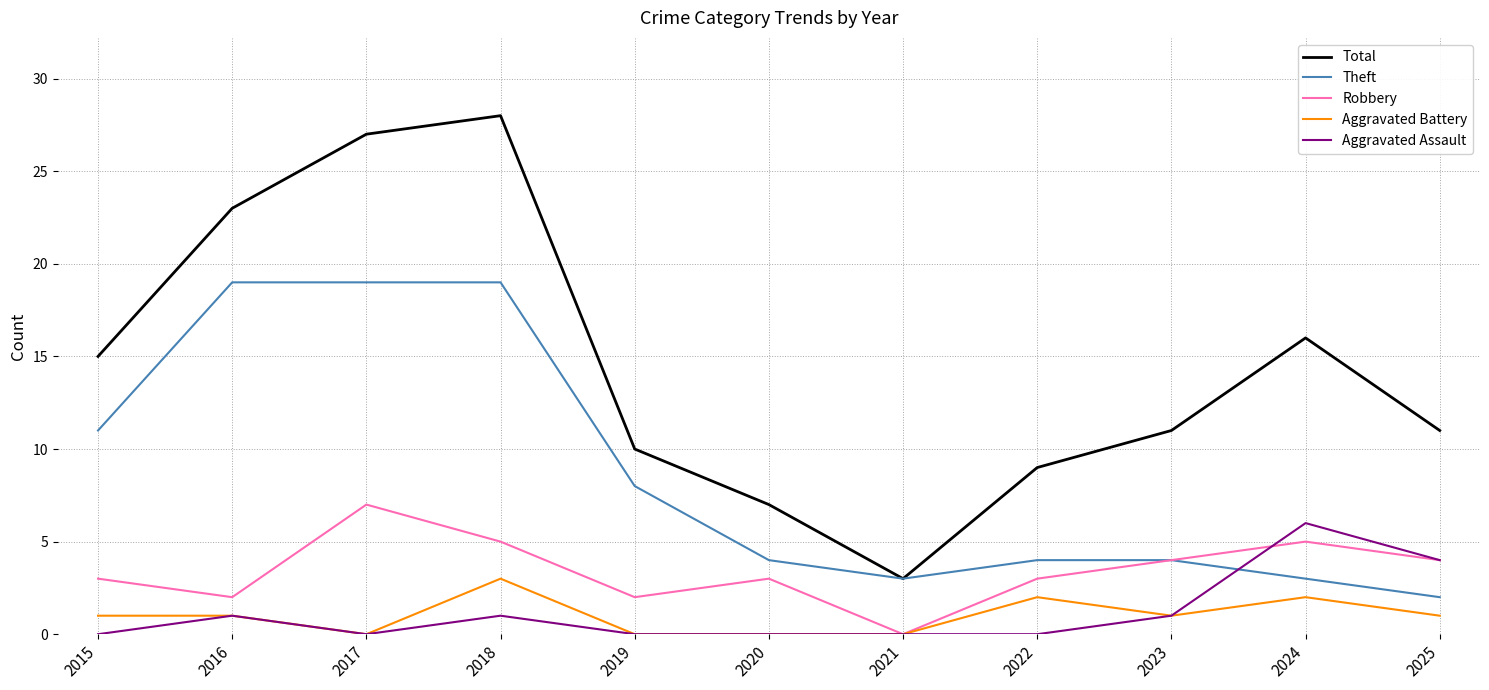

What is the sum of the Aggravated Battery values at 2025 and 2015?

2